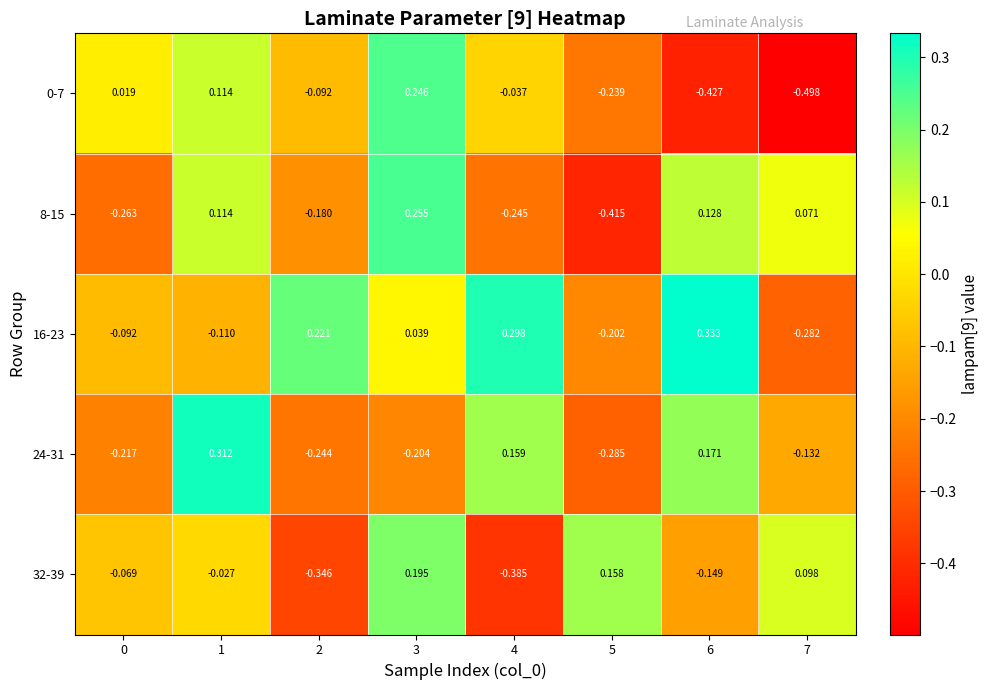

Is the value of 0-7 at 5 greater than the value of 24-31 at 6?

No